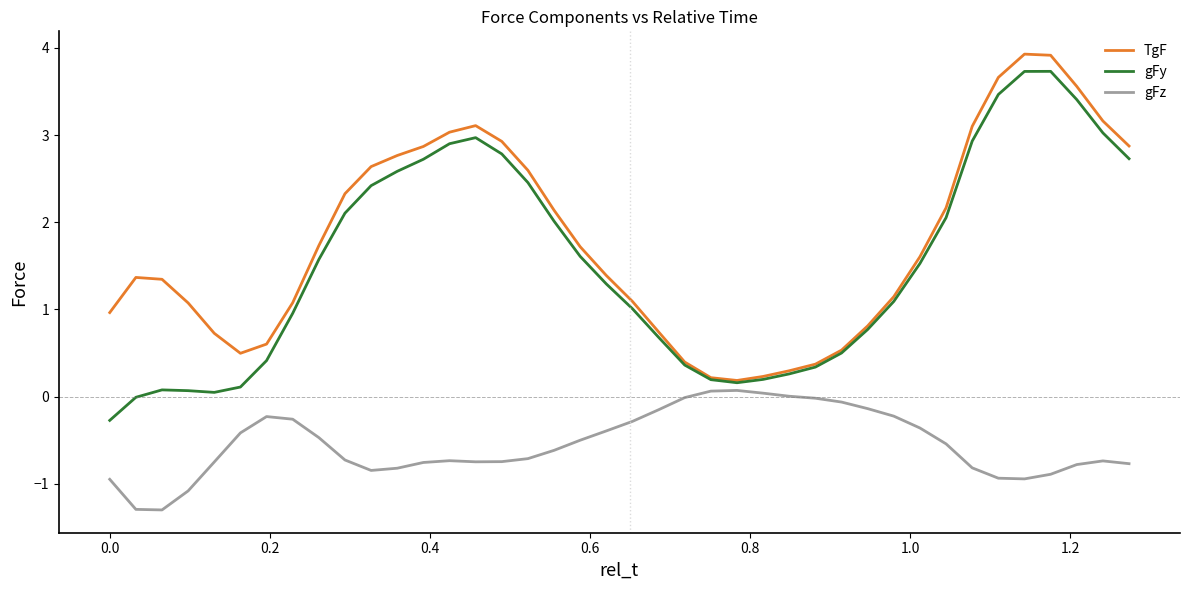

Which series has the widest spread of values?

gFy